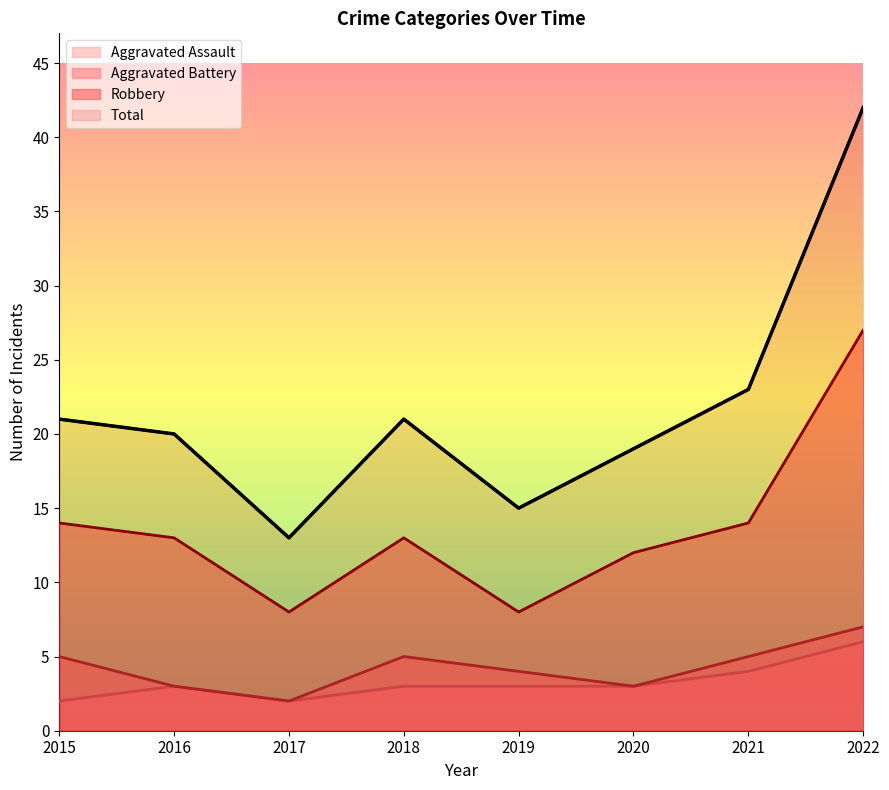

Reading right to left, what are all the values shown in this chart?

Robbery: 2022=27	2021=14	2020=12	2019=8	2018=13	2017=8	2016=13	2015=14
Aggravated Battery: 2022=7	2021=5	2020=3	2019=4	2018=5	2017=2	2016=3	2015=5
Aggravated Assault: 2022=6	2021=4	2020=3	2019=3	2018=3	2017=2	2016=3	2015=2
Total: 2022=42	2021=23	2020=19	2019=15	2018=21	2017=13	2016=20	2015=21